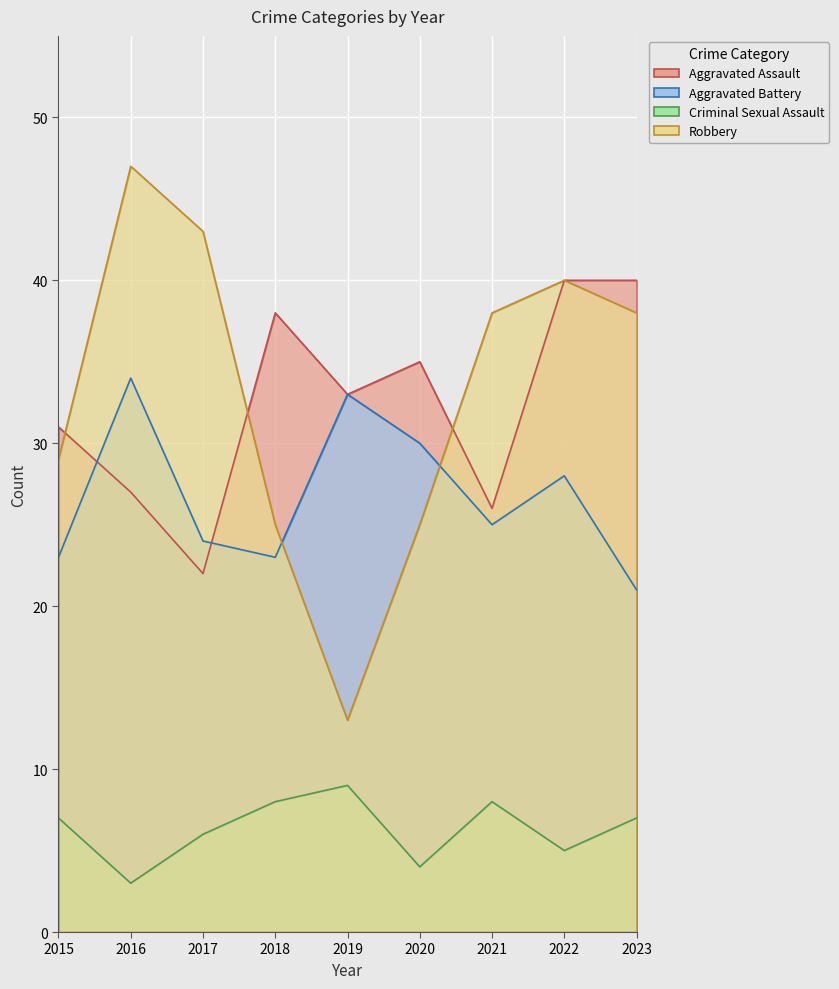

What is the value of the Aggravated Battery point at the 8th from the left?

28